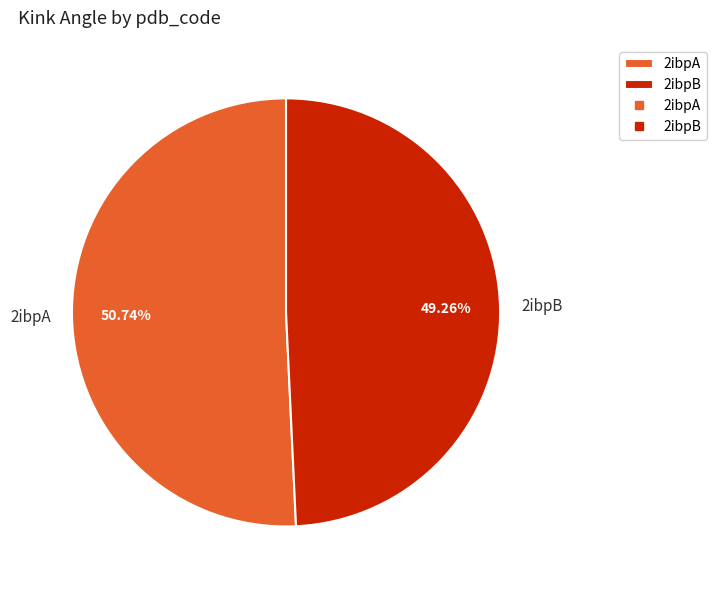

What percentage is the 2ibpA slice, to the nearest percent?

51%